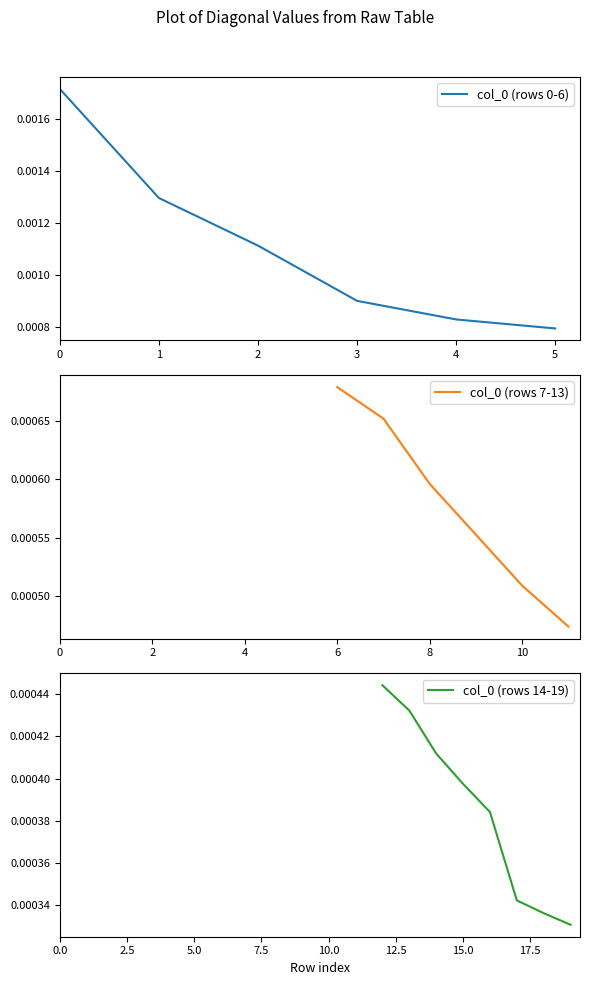

At which label is col_0 (rows 0-6) closest to 0?

5